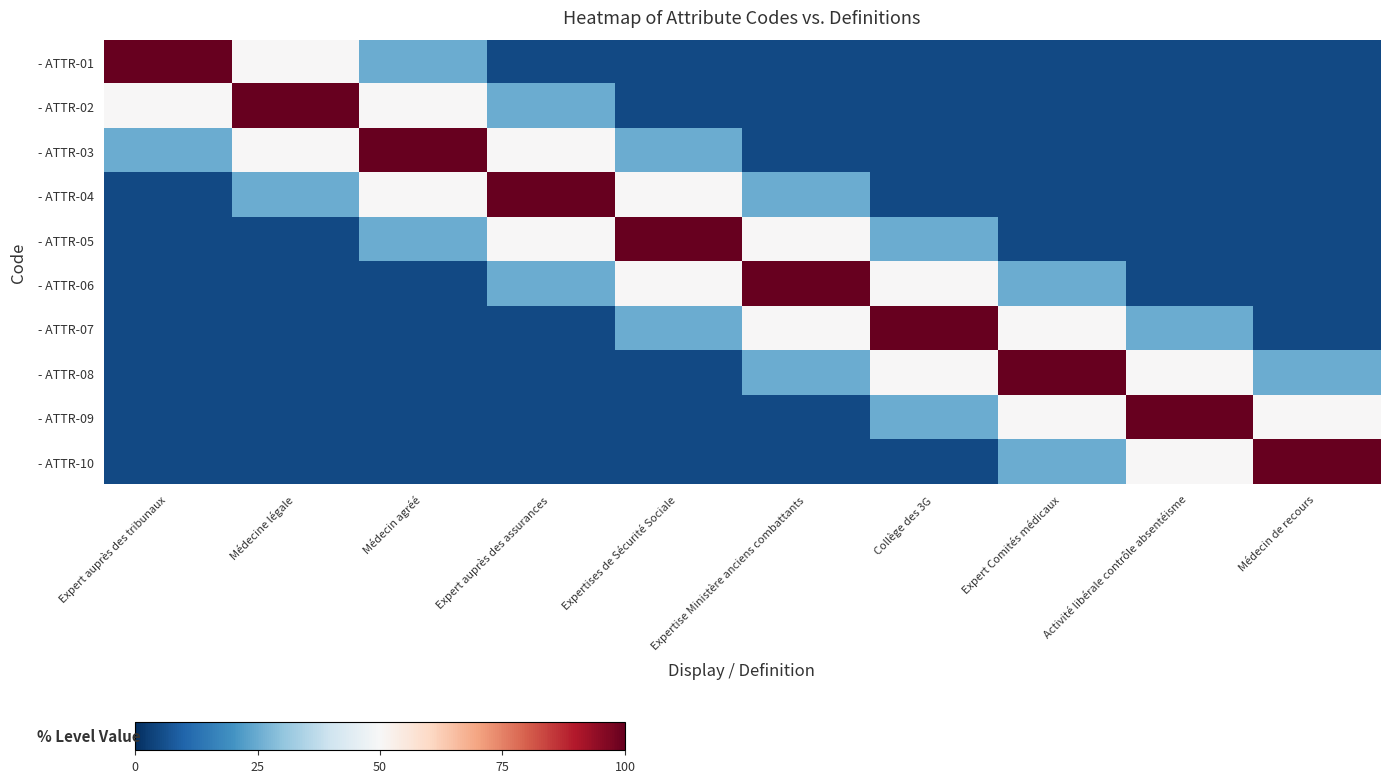

Rank the series by their maximum value, from lowest to highest.

- ATTR-01, - ATTR-02, - ATTR-03, - ATTR-04, - ATTR-05, - ATTR-06, - ATTR-07, - ATTR-08, - ATTR-09, - ATTR-10